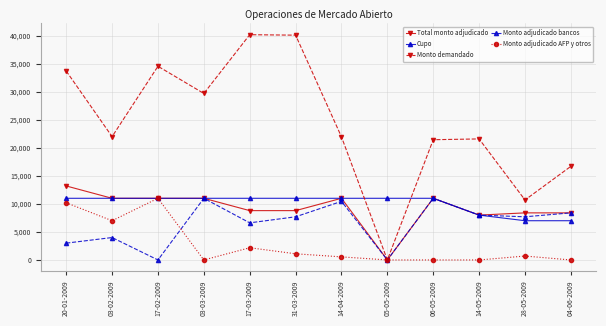

At how many categories does at least one series exceed 17356?

9